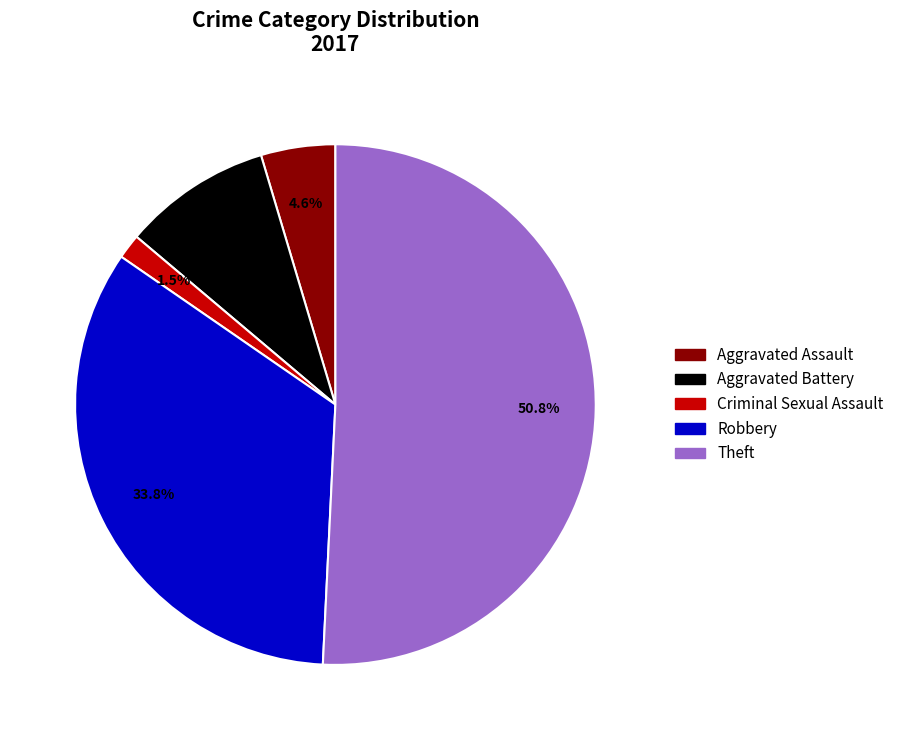

Between Aggravated Assault and Robbery, which is larger?

Robbery